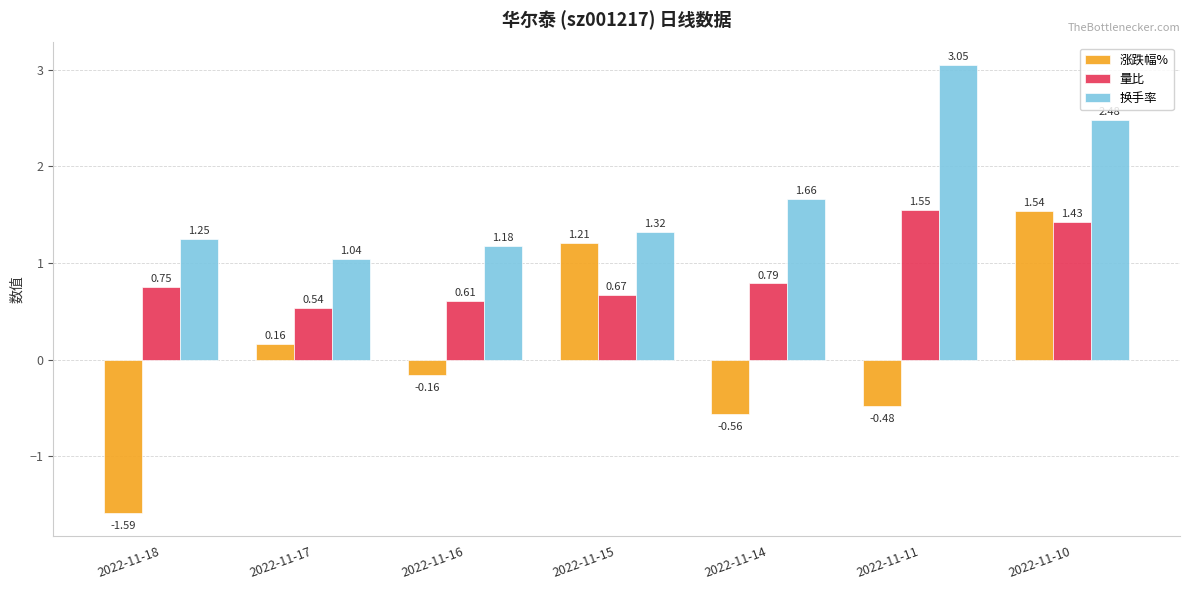

Between 2022-11-17 and 2022-11-11, which series saw the biggest shift?

换手率